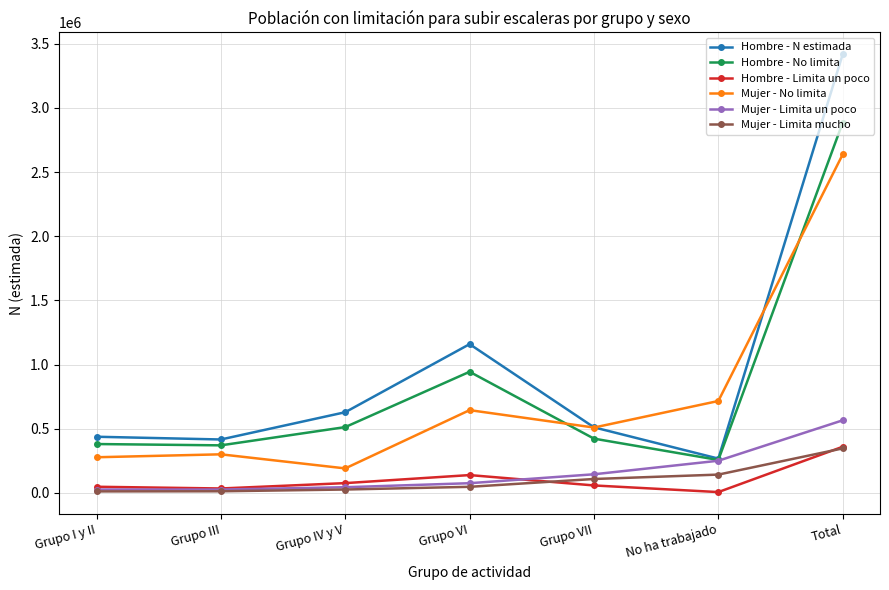

How many categories are shown in the chart?

7